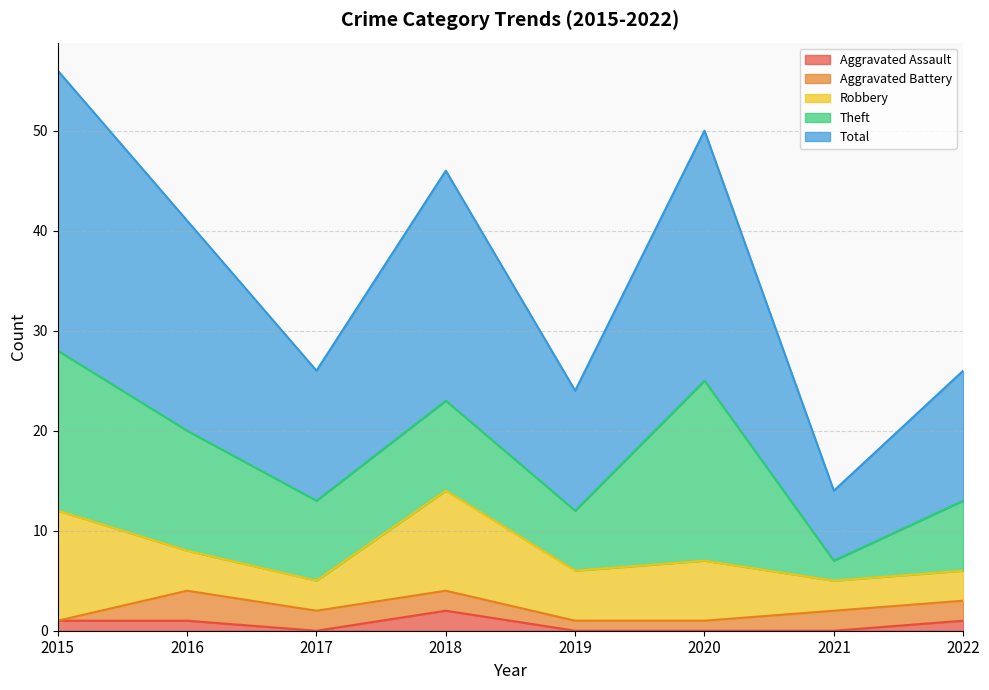

What is the difference between the second highest and second lowest values in the Robbery series?

7